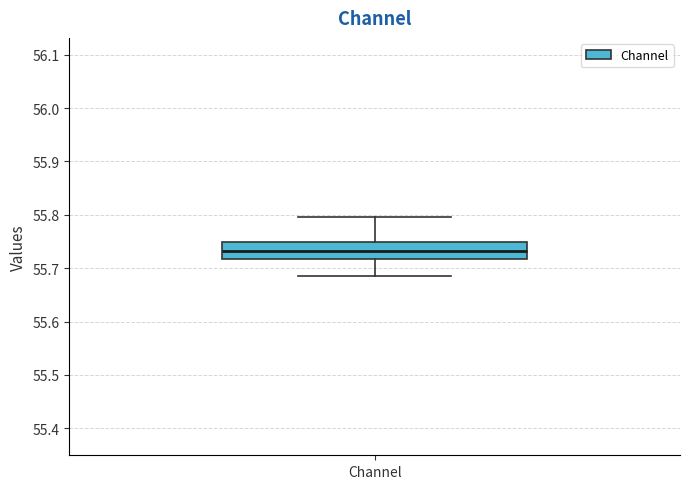

Where is the lower edge of the box for Channel on the y-axis? The values are not printed on the chart, so give them approximately, as read against the axis.

55.72